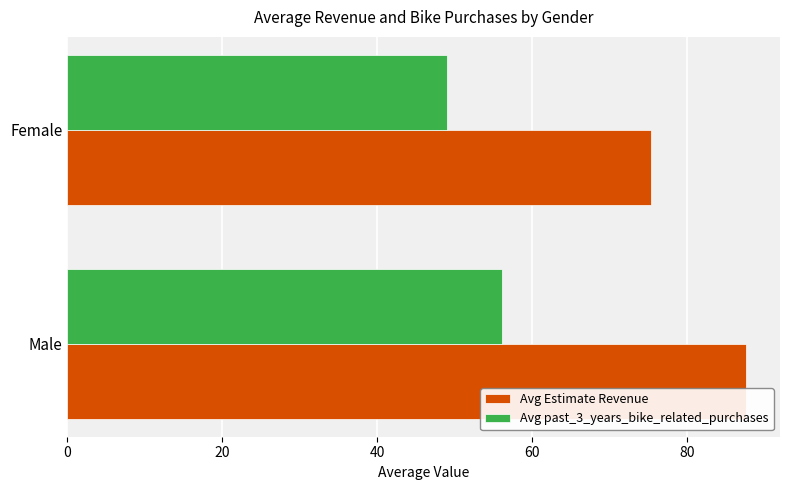

Is it true that Avg past_3_years_bike_related_purchases equals 49.0 at Female?

True